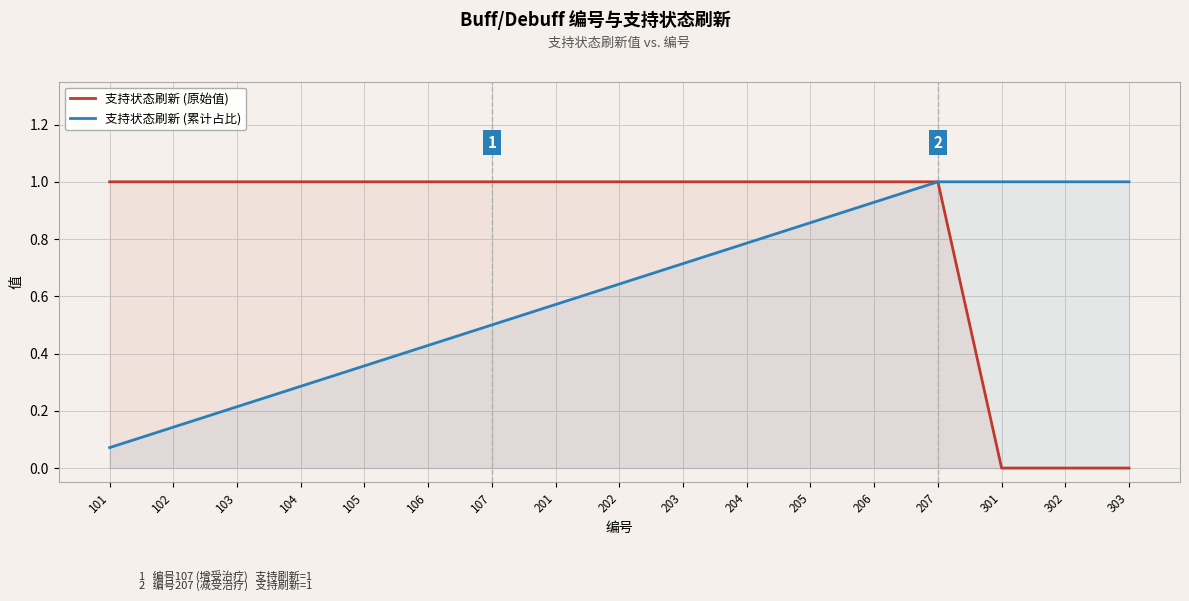

What is the highest value of the 支持状态刷新 (原始值) series?

1.0